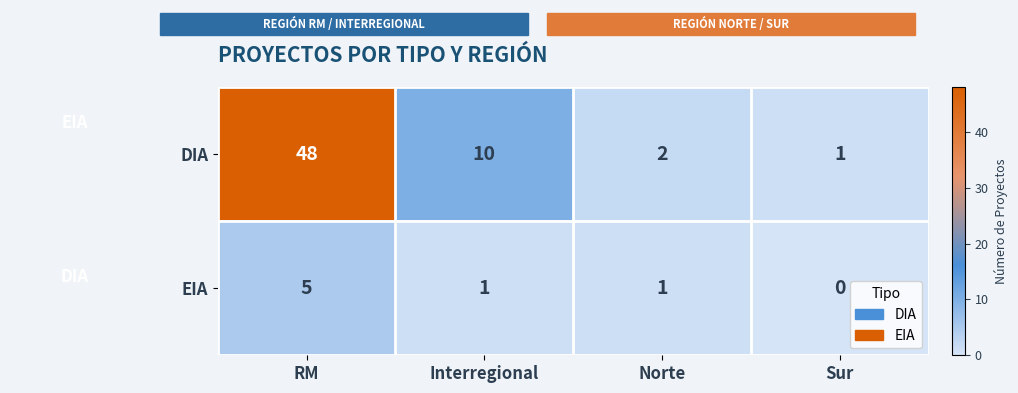

What is the total value across all series at RM?

53